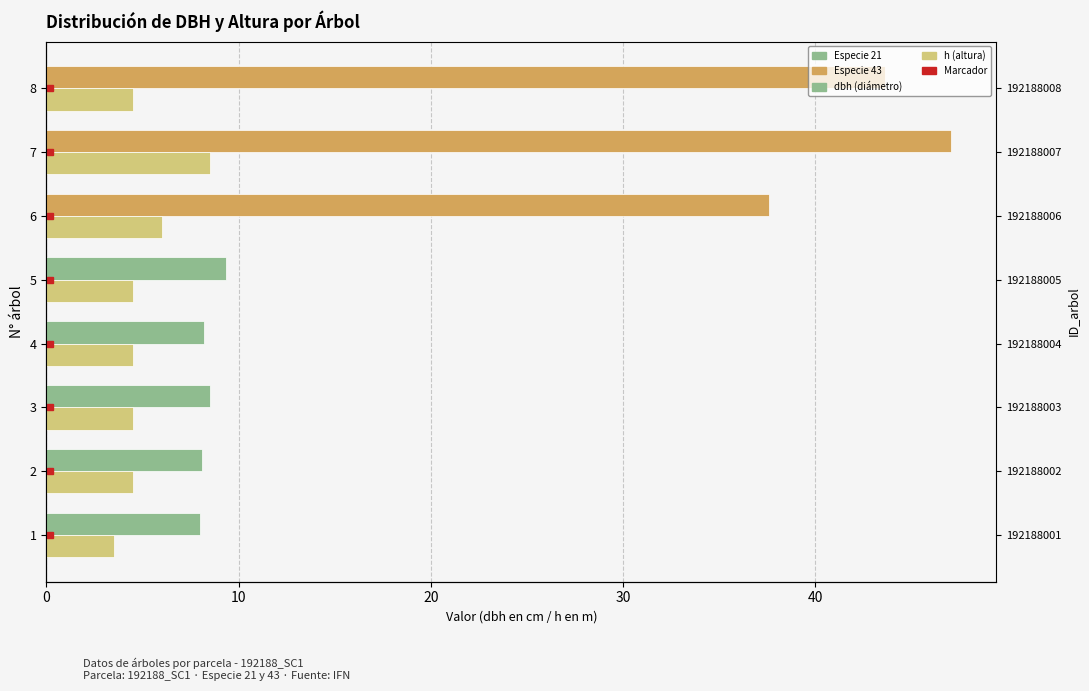

True or false: dbh has a value of 64.5 at 8.

False